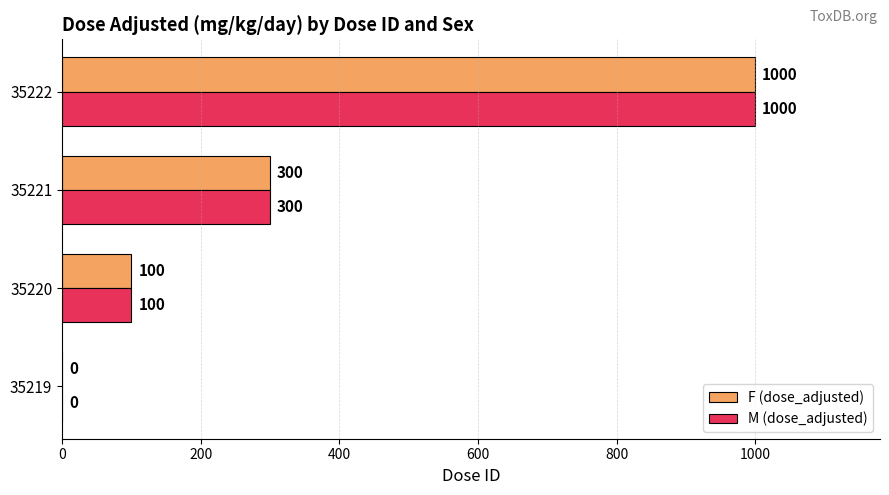

How many distinct data groups are displayed?

2